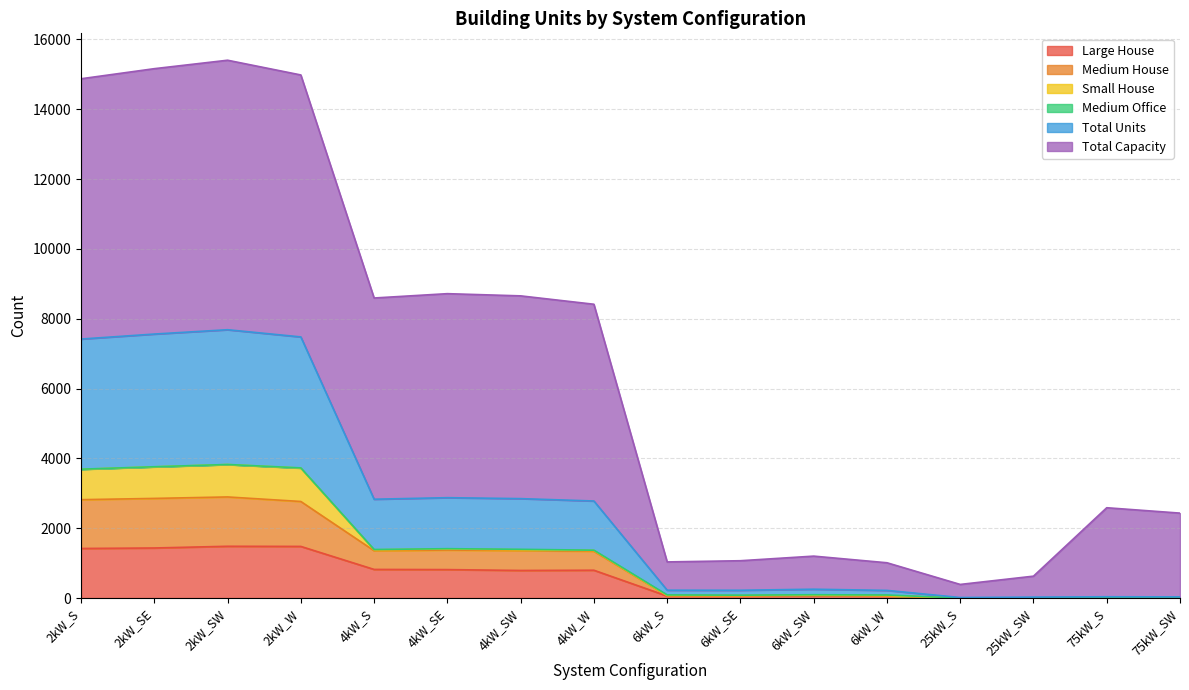

At which label does Medium House reach its peak?

2kW_SW